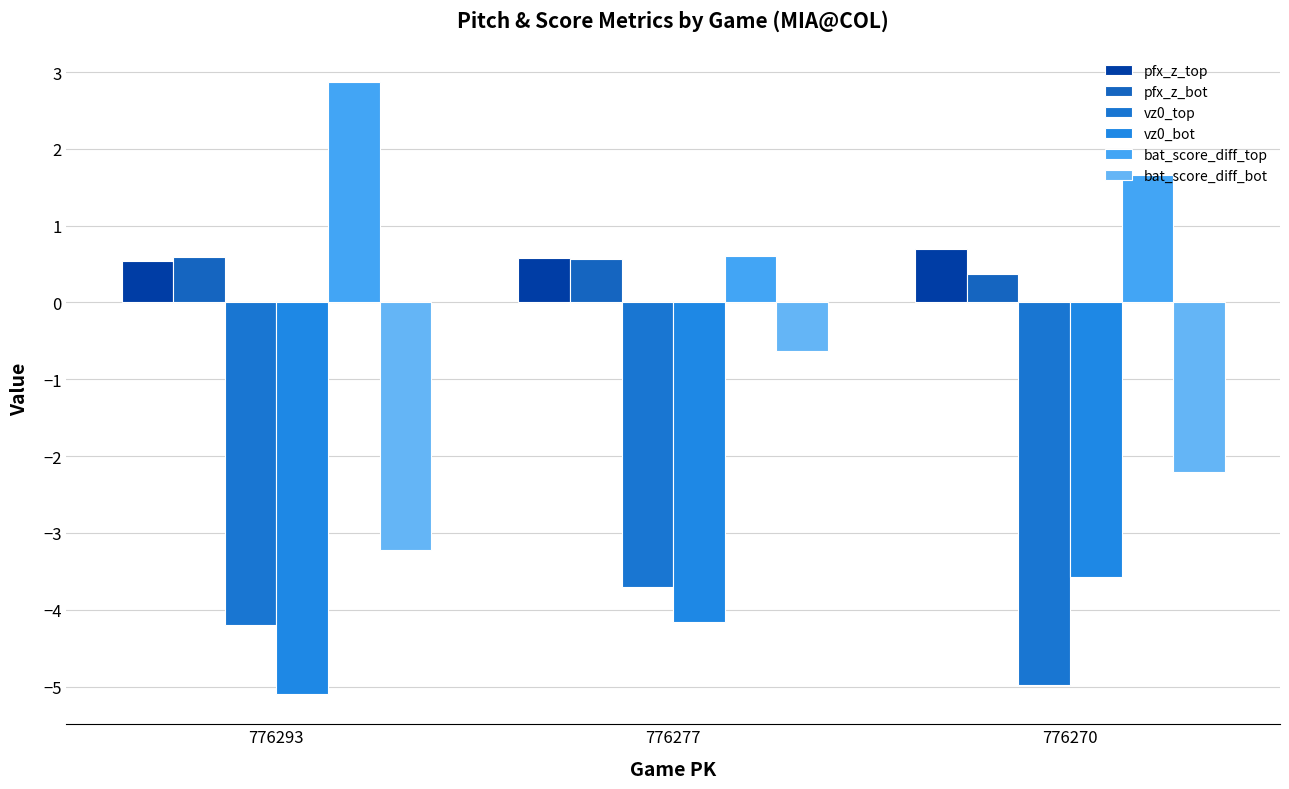

Which series has the widest spread of values?

bat_score_diff_bot